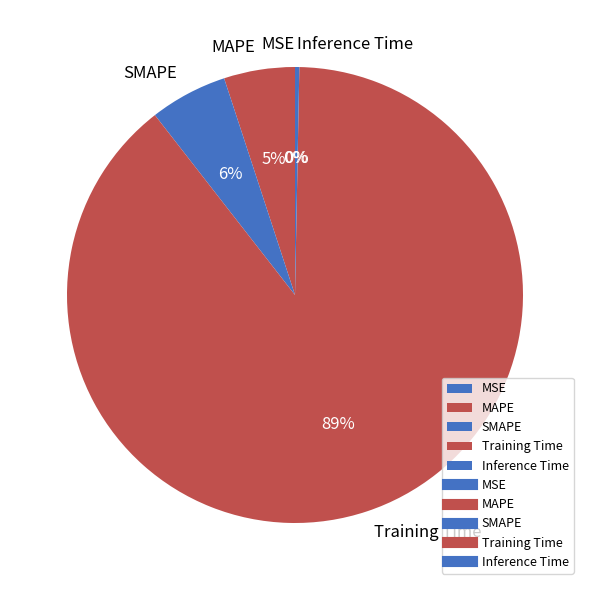

To the nearest percent, what is the average slice percentage?

20%